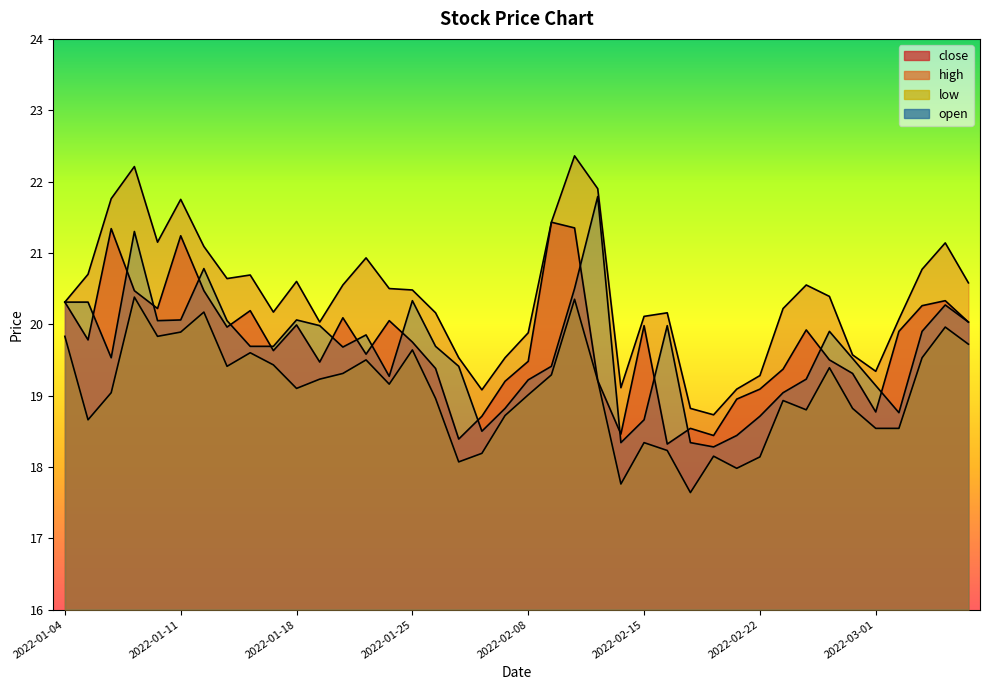

Reading right to left, what are all the values shown in this chart?

close: 20.0	20.3	20.3	19.9	18.8	19.3	19.5	19.9	19.4	19.1	18.9	18.4	18.5	18.3	20.0	18.5	19.2	21.4	21.4	19.5	19.2	18.7	18.4	19.4	19.8	20.1	19.6	20.1	19.5	20.0	19.6	20.2	20.0	20.5	21.2	20.2	20.5	21.3	19.8	20.3
high: 20.6	21.1	20.8	20.1	19.3	19.6	20.4	20.6	20.2	19.3	19.1	18.7	18.8	20.2	20.1	19.1	21.9	22.4	21.4	19.9	19.5	19.1	19.5	20.2	20.5	20.5	20.9	20.6	20.0	20.6	20.2	20.7	20.6	21.1	21.8	21.1	22.2	21.8	20.7	20.3
low: 19.7	20.0	19.5	18.5	18.5	18.8	19.4	18.8	18.9	18.1	18.0	18.1	17.6	18.2	18.3	17.8	19.2	20.4	19.3	19.0	18.7	18.2	18.1	19.0	19.6	19.2	19.5	19.3	19.2	19.1	19.4	19.6	19.4	20.2	19.9	19.8	20.4	19.0	18.7	19.8
open: 20.0	20.3	19.9	18.8	19.1	19.5	19.9	19.2	19.0	18.7	18.4	18.3	18.3	20.0	18.7	18.3	21.8	20.5	19.4	19.2	18.8	18.5	19.4	19.7	20.3	19.3	19.9	19.7	20.0	20.1	19.7	19.7	20.1	20.8	20.1	20.1	21.3	19.5	20.3	20.3